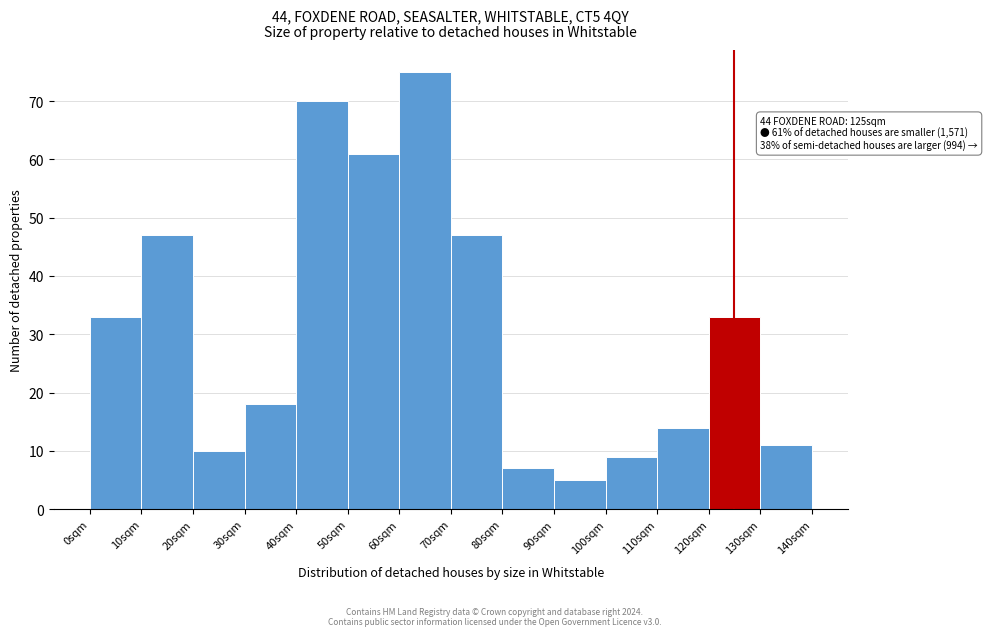

Over which range of the x-axis is the bar tallest?

60 to 70